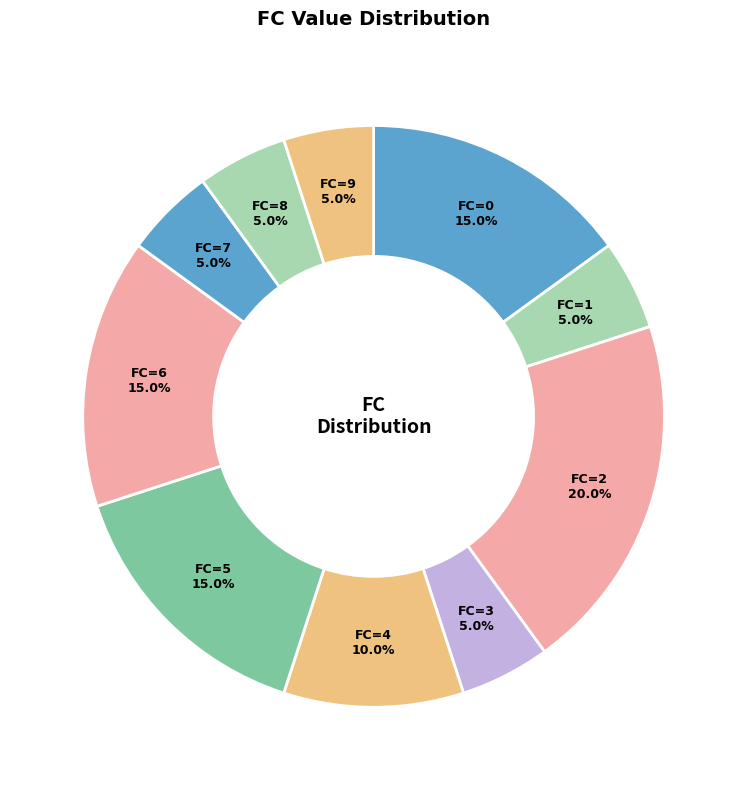

How many segments does this pie chart have?

10